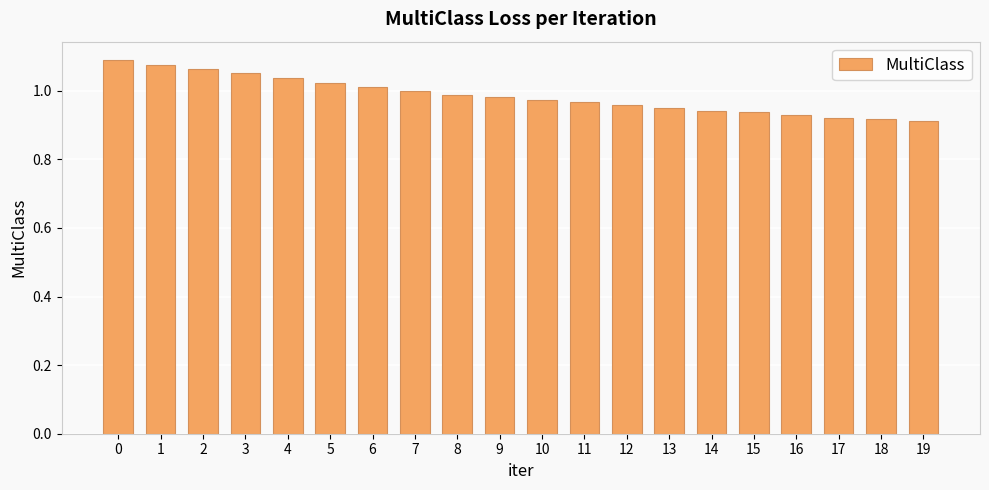

True or false: the data shows 0.7 at 0.

False